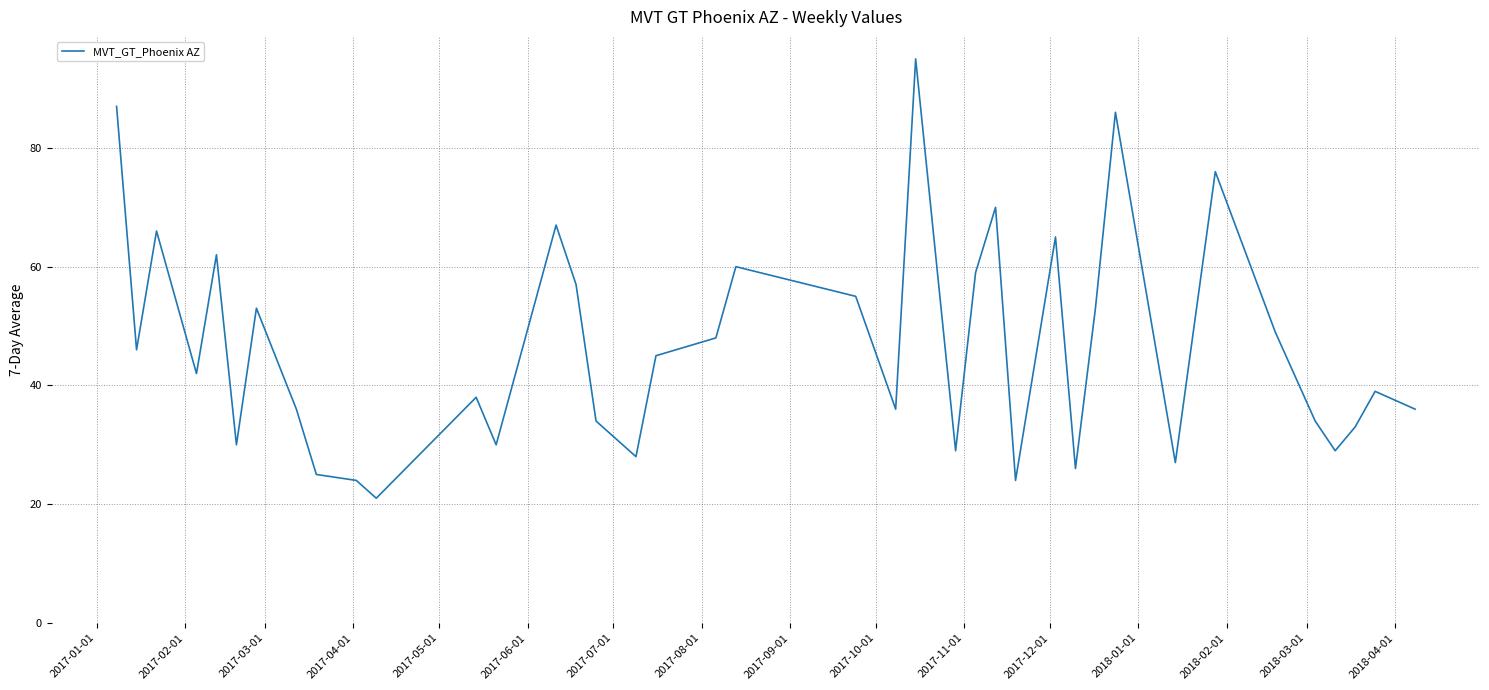

What is the greatest value displayed?

95